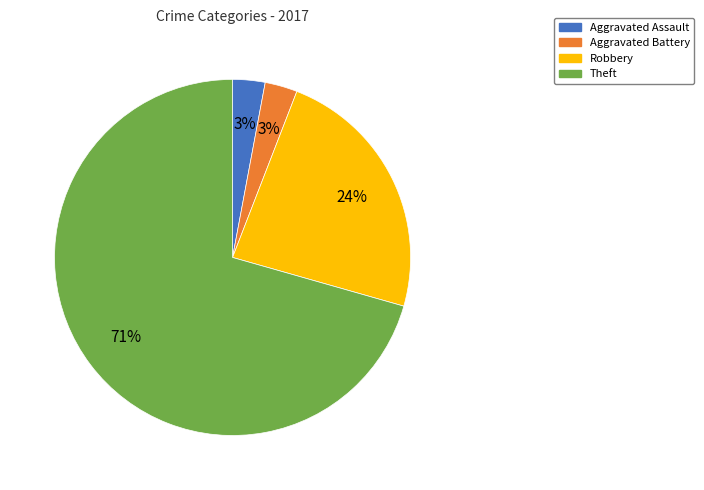

The Robbery slice represents 24% of the pie. True or false?

True